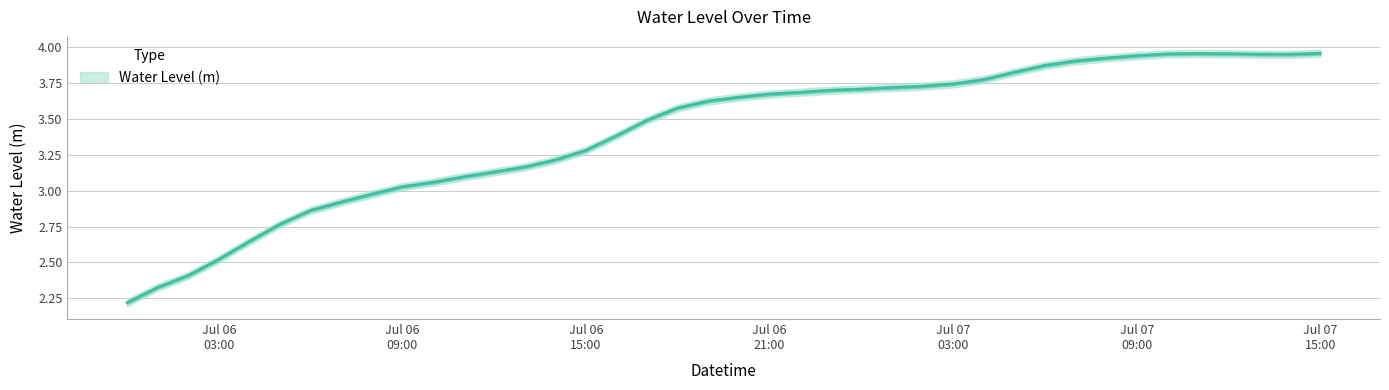

What is the minimum value shown in the chart?

2.2